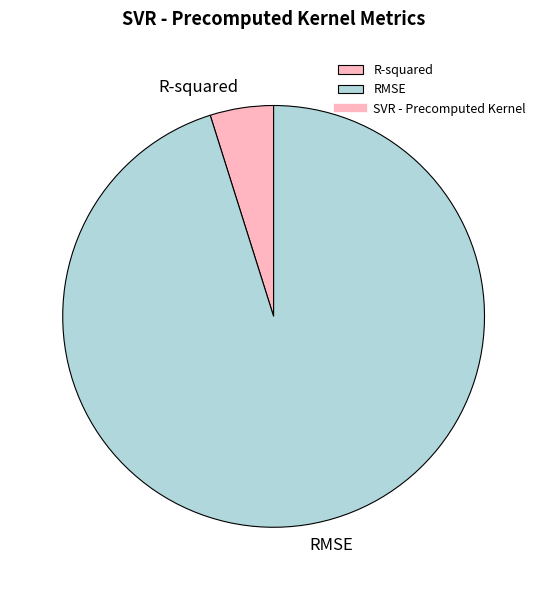

Does any single category account for the majority?

Yes